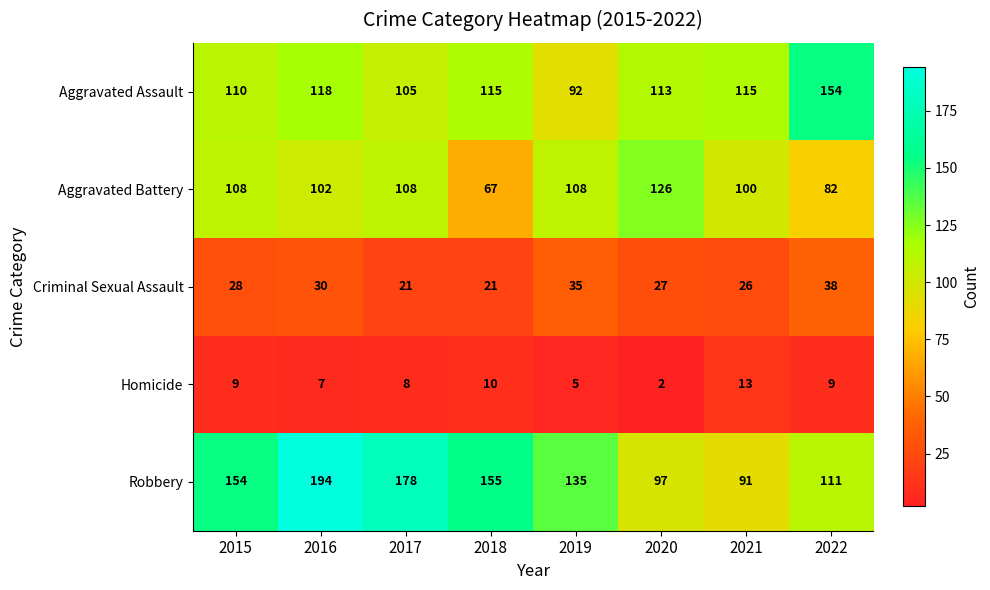

The Homicide series shows 8 at 2017. True or false?

True